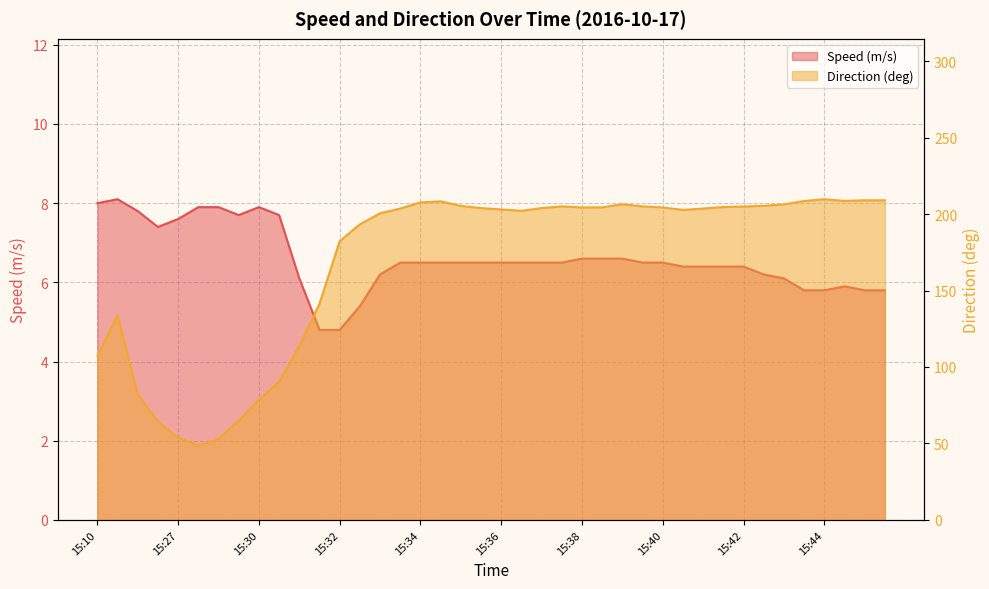

At which category does Speed (m/s) reach its first local peak?

15:12